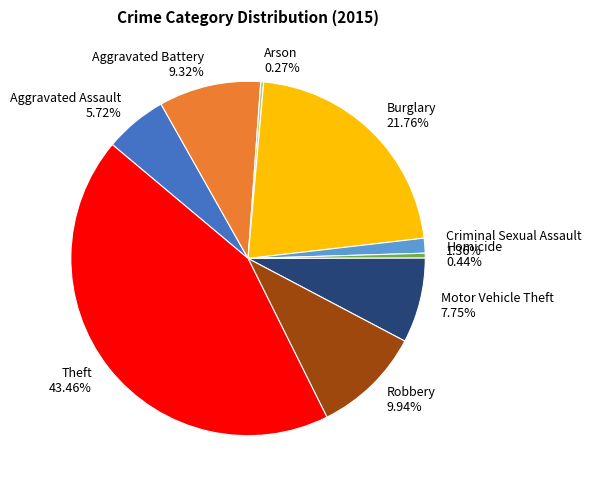

Does Aggravated Assault account for over 50% of the chart?

No